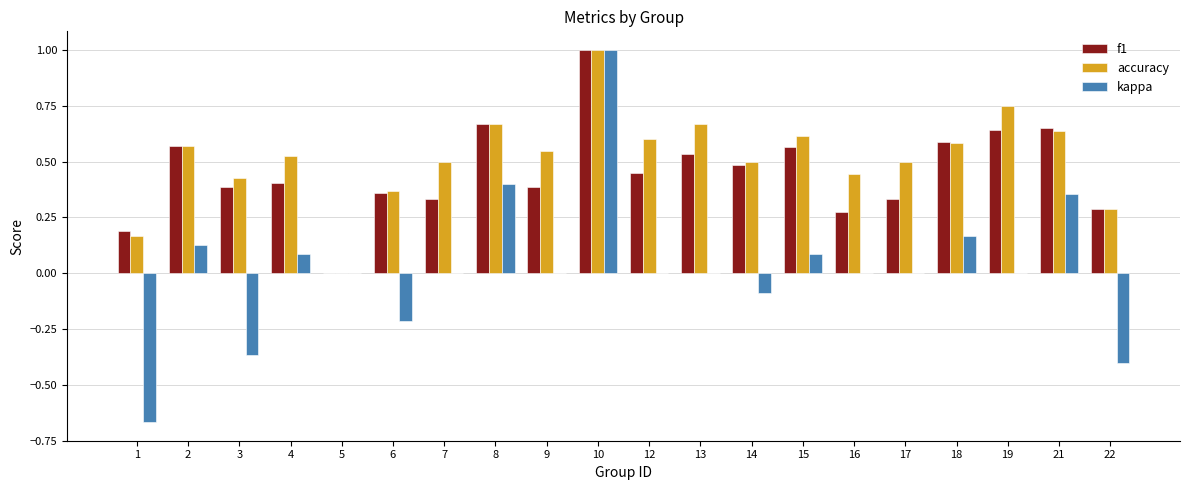

How many positive values does the accuracy series have?

19